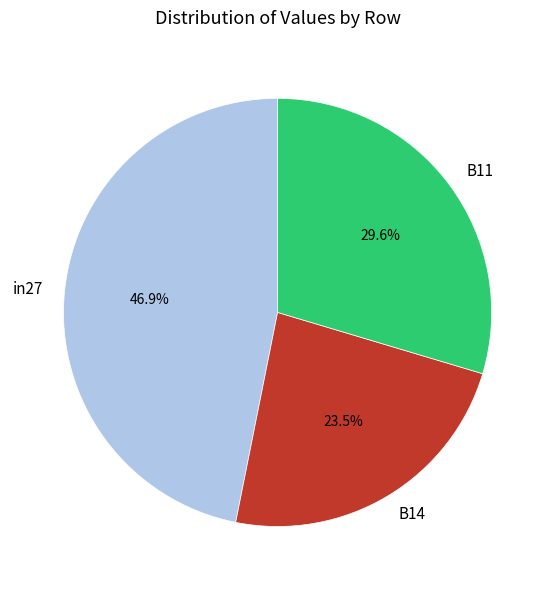

What percentage is the B11 slice, to the nearest percent?

30%